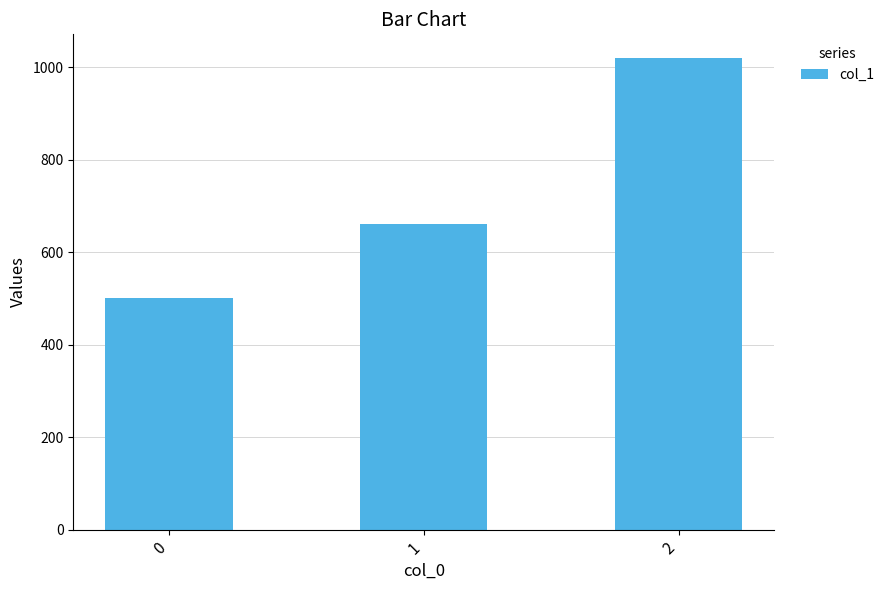

What is the sum of the values at 2 and 0?

1520